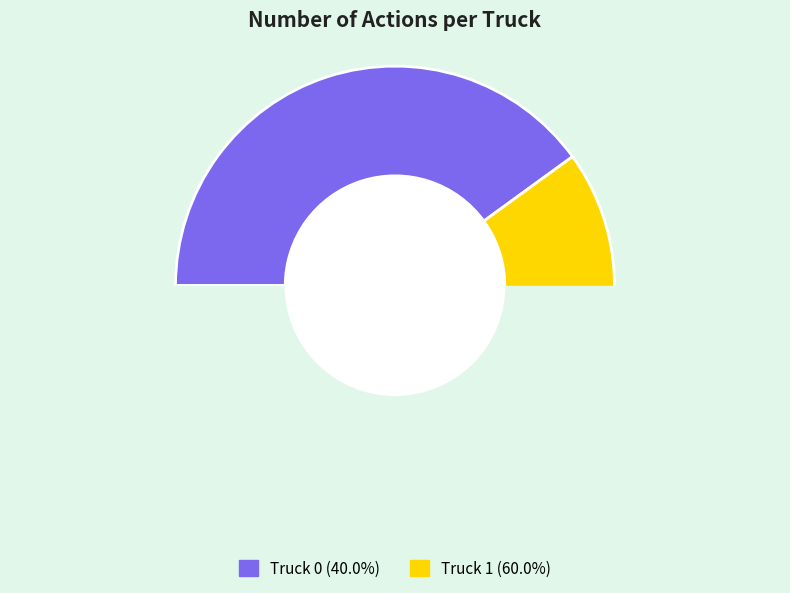

Rank the categories by value from highest to lowest.

Truck 1, Truck 0